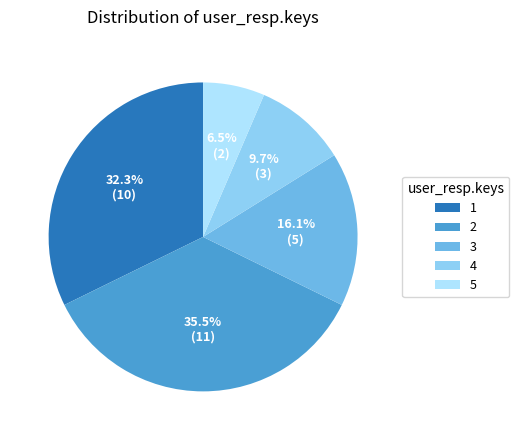

What is the ratio of the value at 1 to the value at 5?

5.0